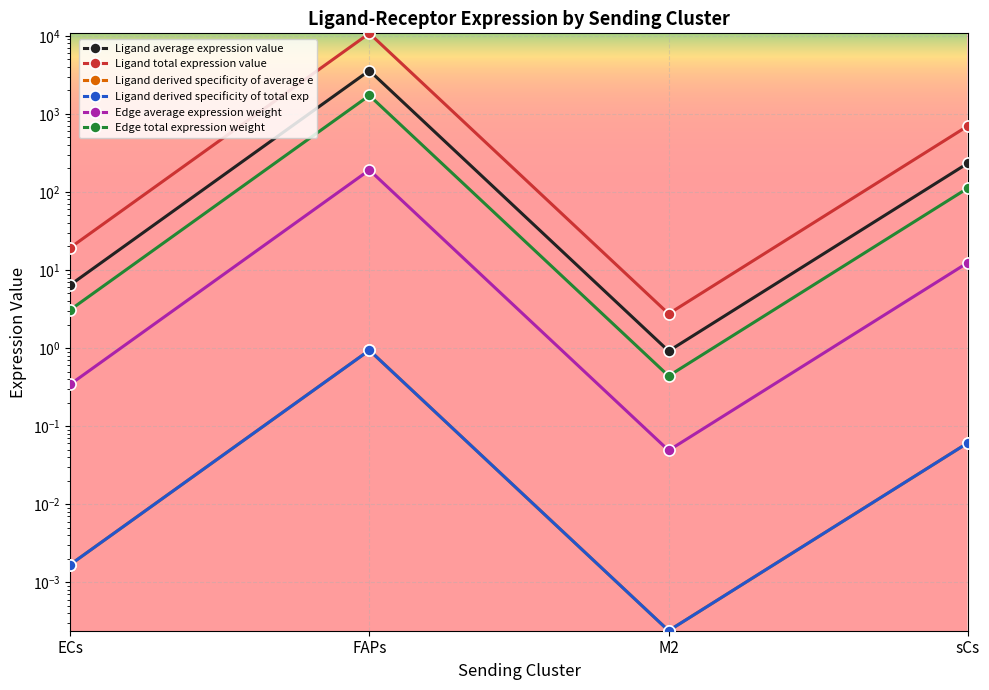

What is the maximum value shown in the chart?

10741.9